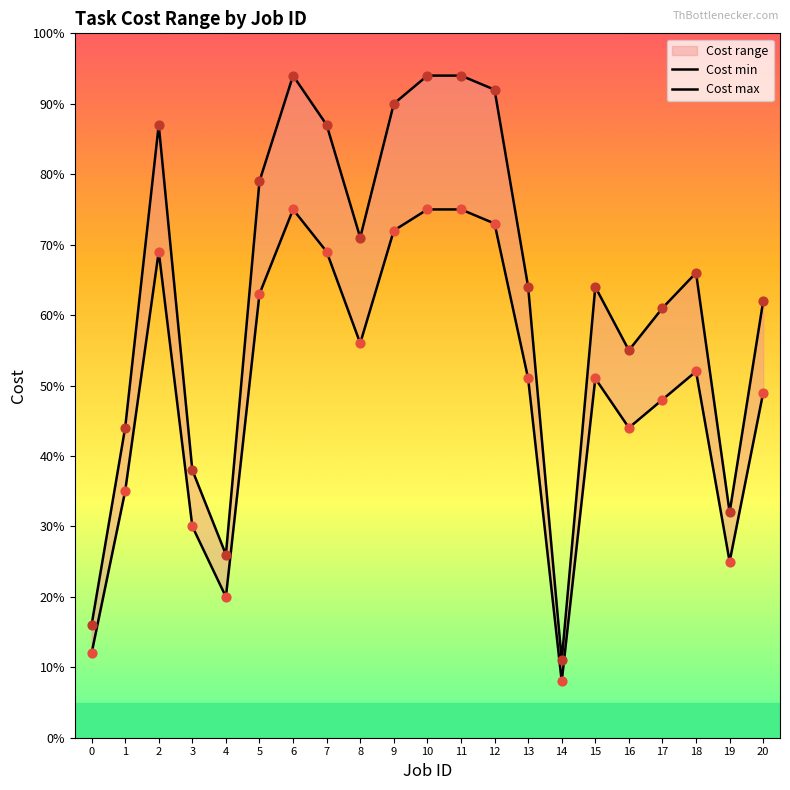

Which series has the largest total across all categories?

Cost max